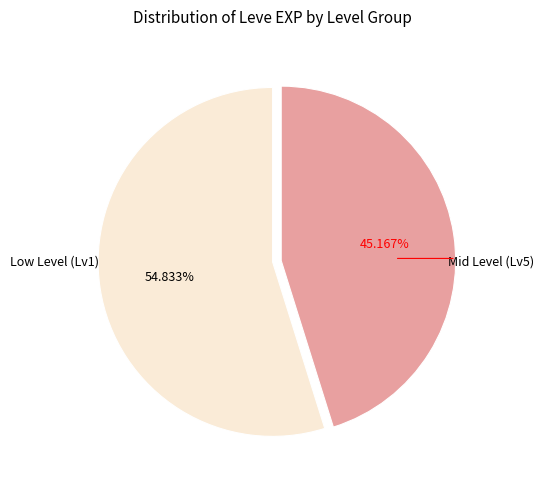

Between Low Level (Lv1) and Mid Level (Lv5), which is larger?

Low Level (Lv1)